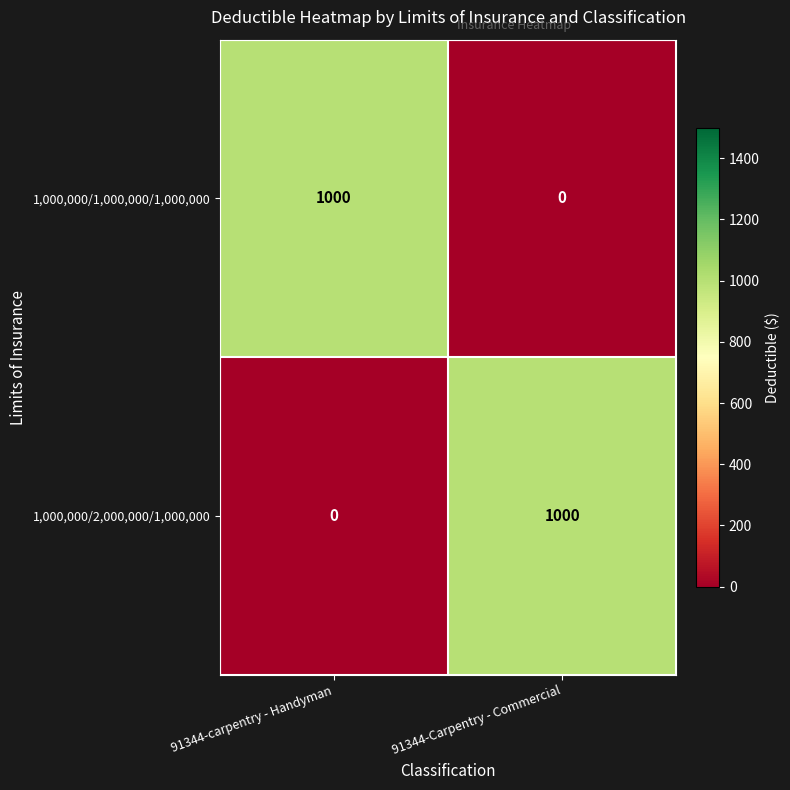

What is the maximum value shown in the chart?

1000